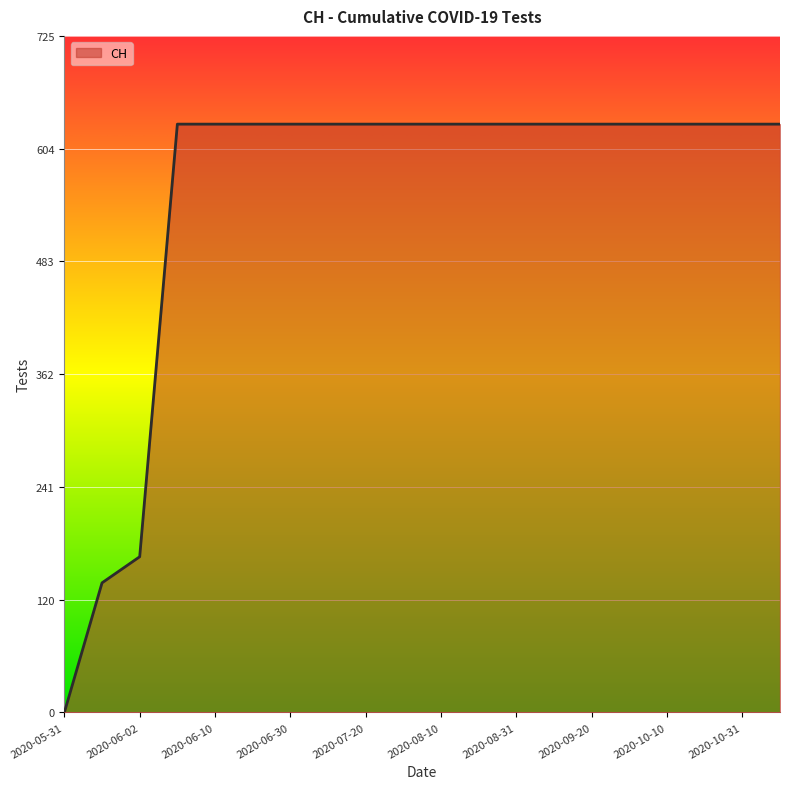

What is the maximum value shown in the chart?

631